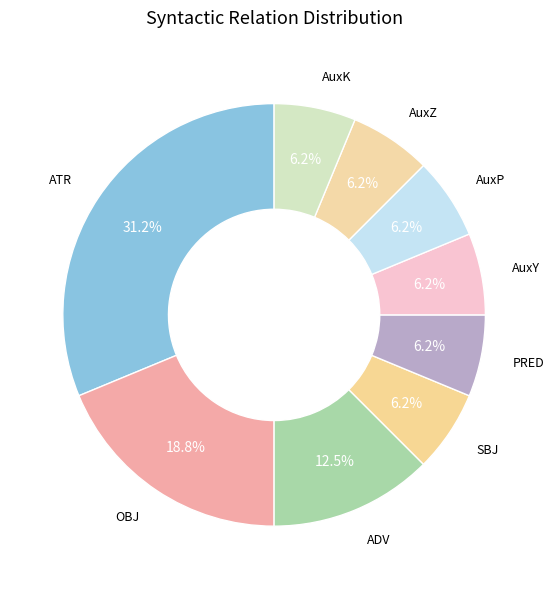

Count the number of slices in the pie.

9